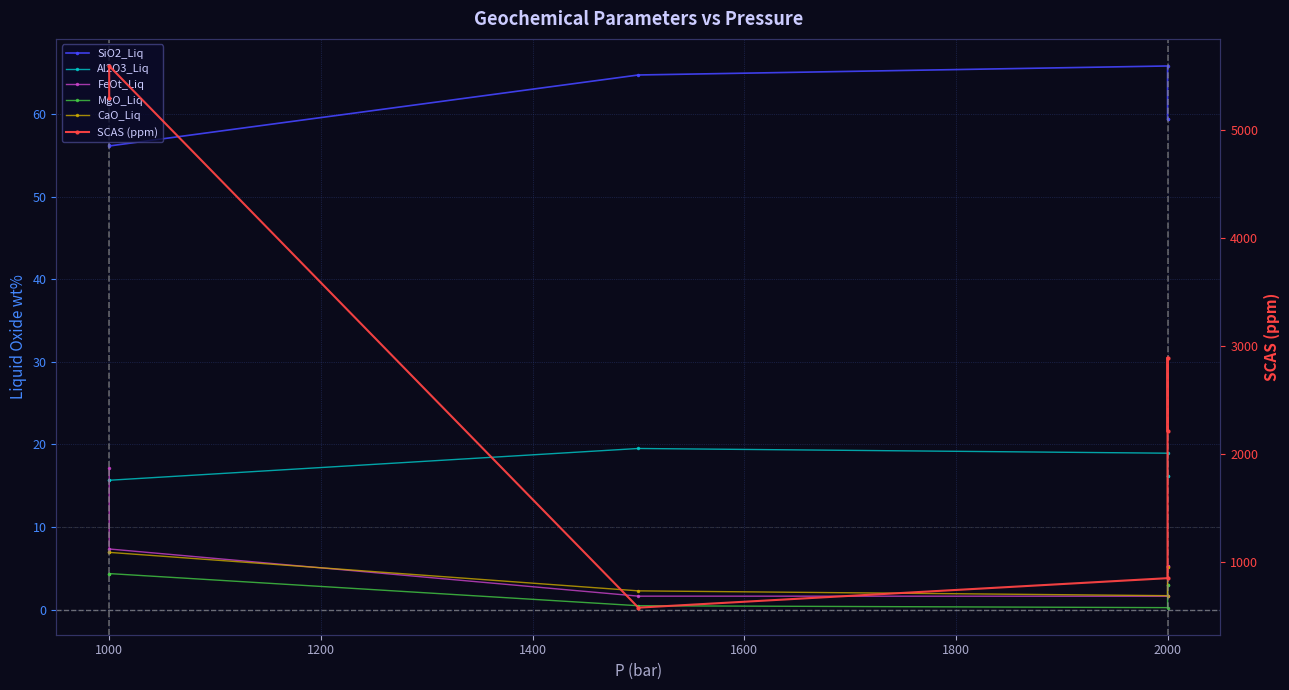

What is the smallest value displayed?

0.2